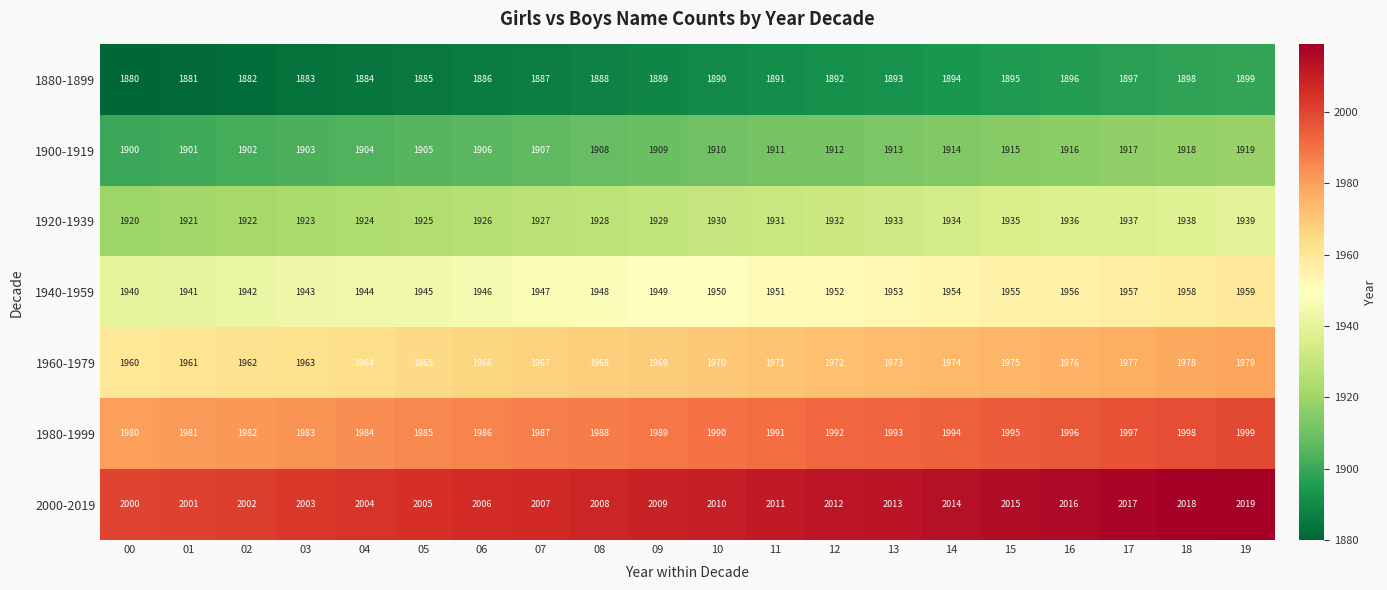

What is the smallest value displayed?

1880